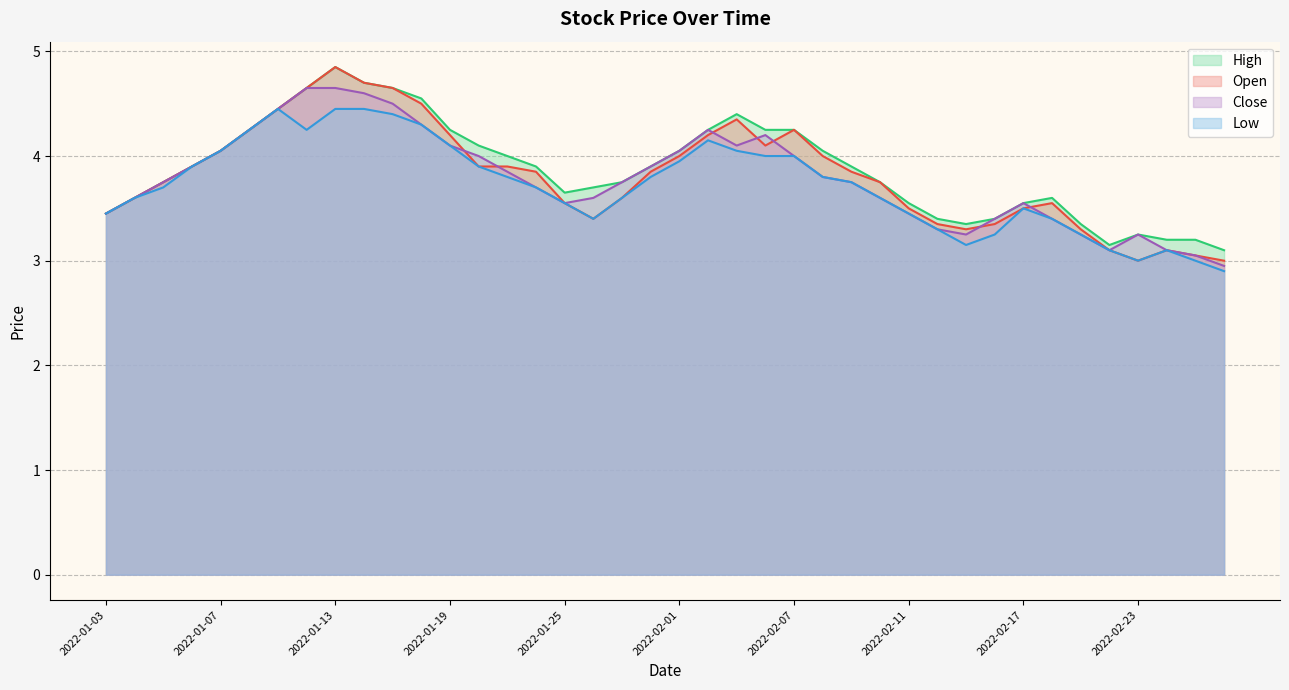

At which category does the chart reach its peak across all series?

2022-01-13